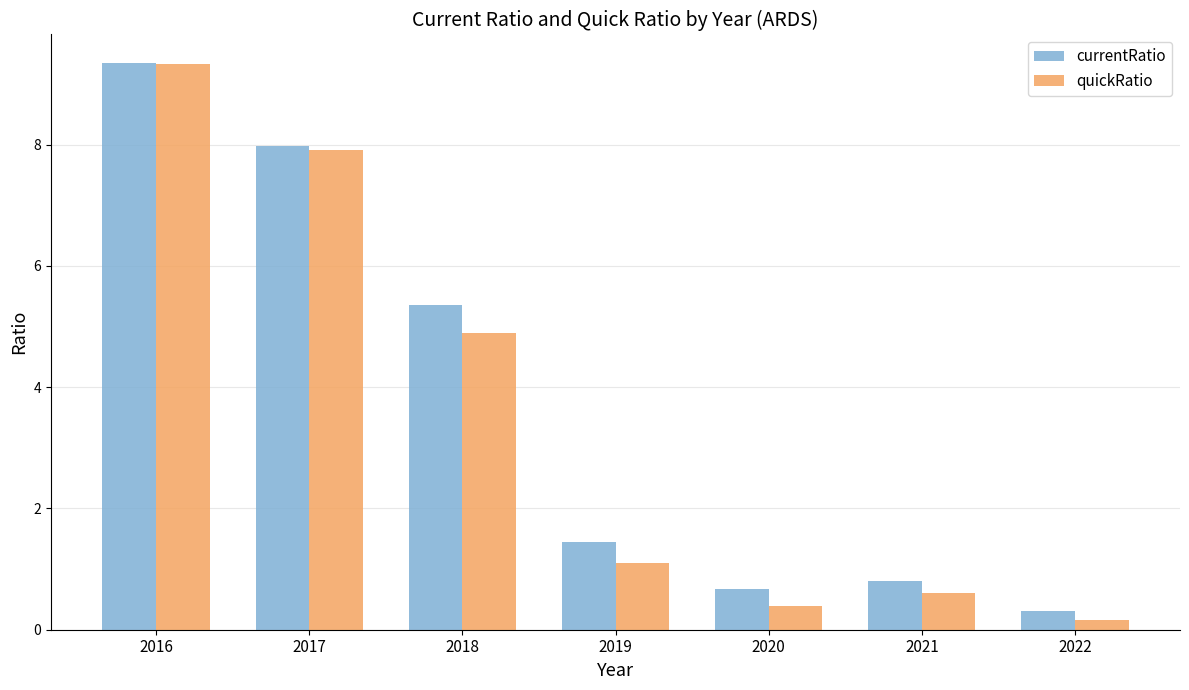

Which label corresponds to the smallest value in the chart?

2022